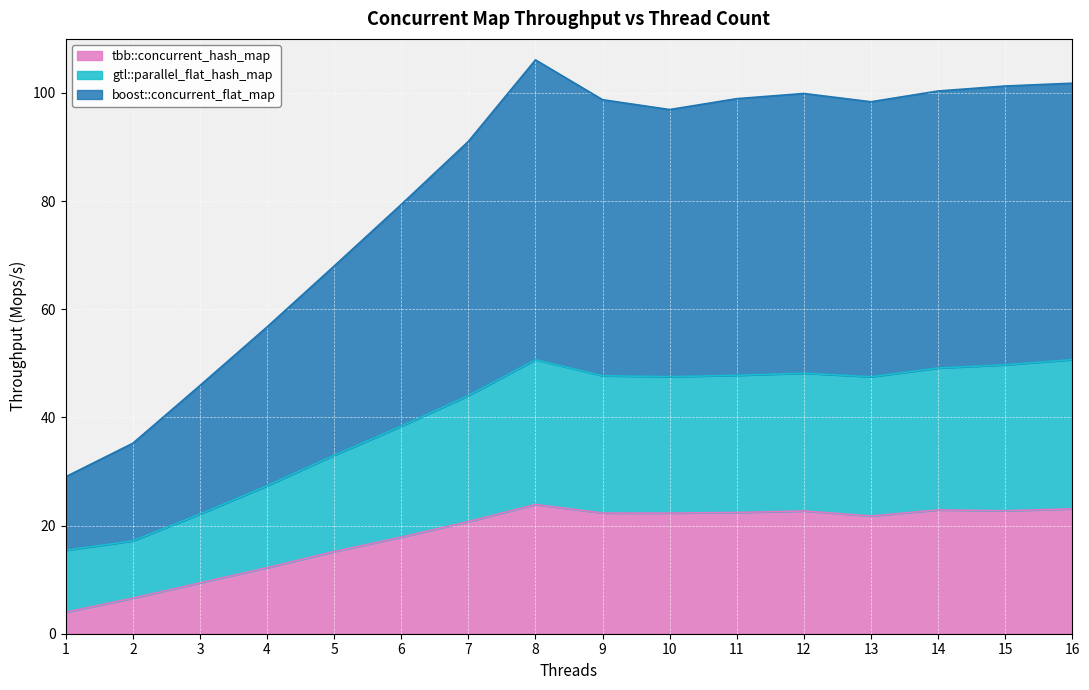

The tbb::concurrent_hash_map series shows 33.0 at 16. True or false?

False